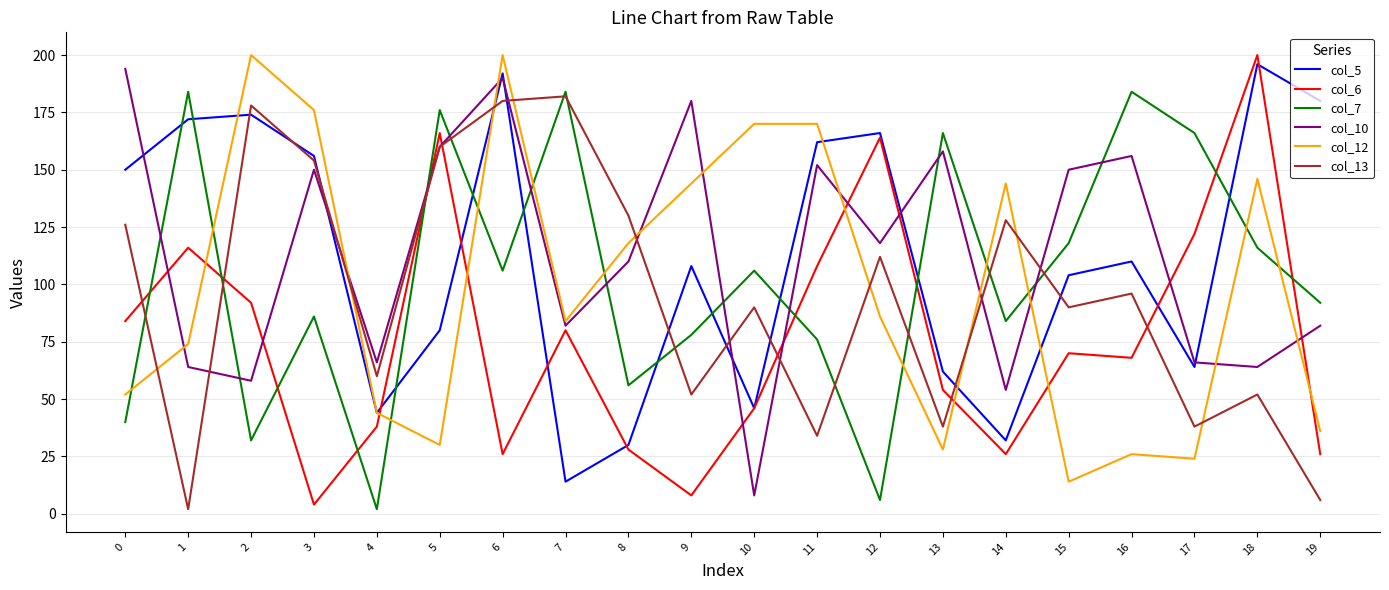

How many times do col_13 and col_12 cross each other?

9